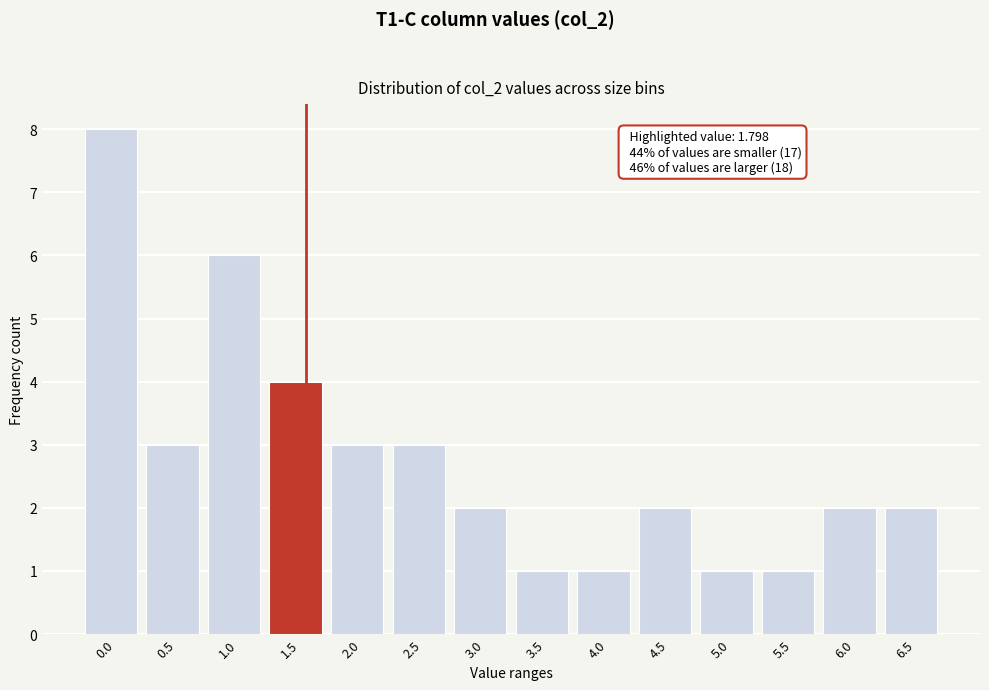

Reading left to right, list all the values displayed in this chart.

8	3	6	4	3	3	2	1	1	2	1	1	2	2